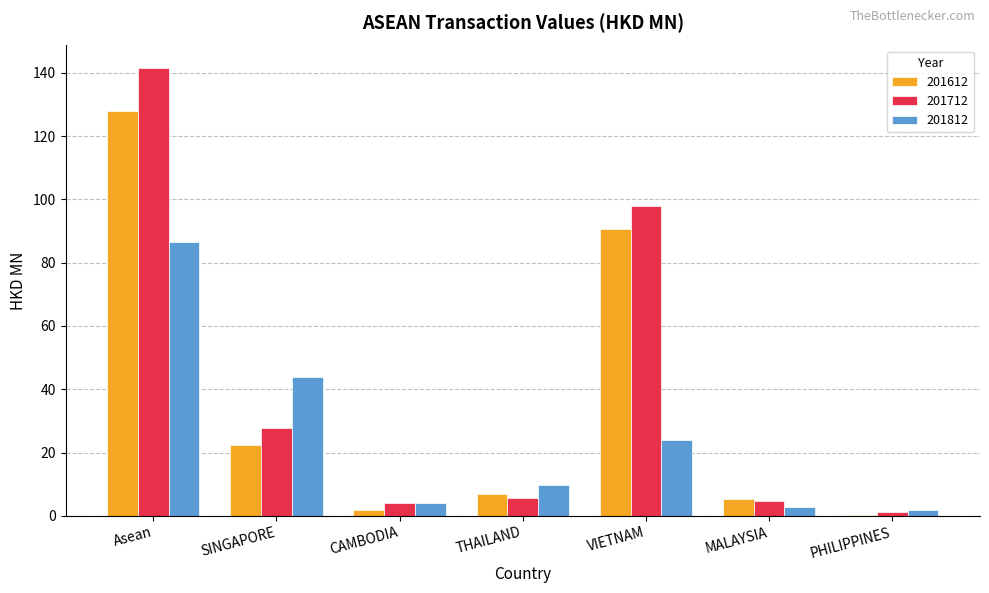

Where is 201612 nearest to the value 64?

VIETNAM